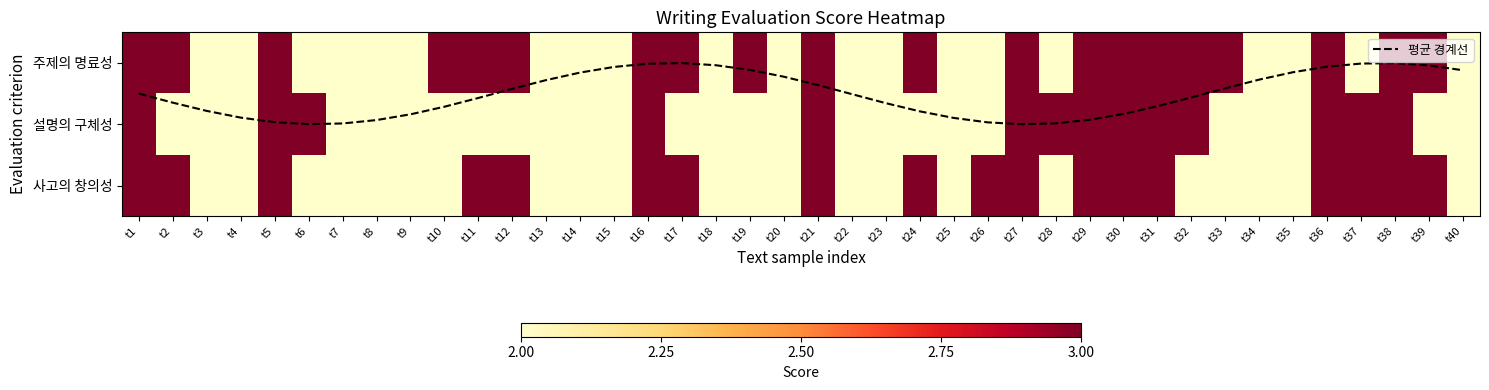

How many values in the 주제의 명료성 series are below 3?

20